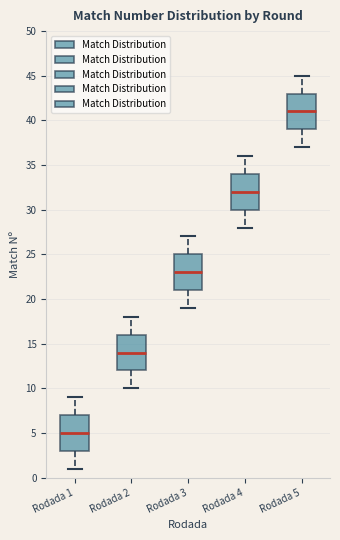

Which box's median line is the lowest?

Rodada 1